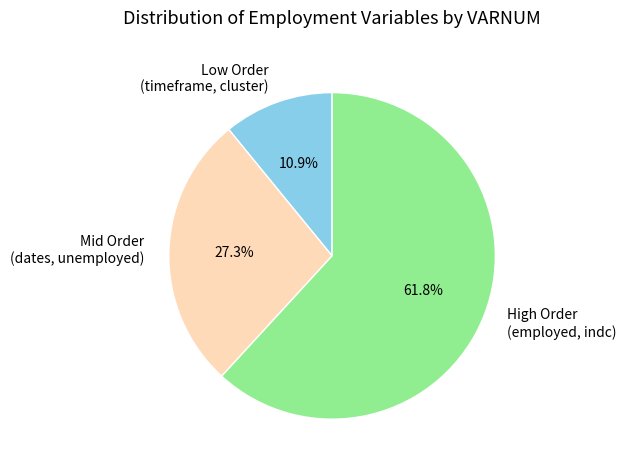

What is the ratio of the value at Mid Order (dates, unemployed) to the value at Low Order (timeframe, cluster)?

2.5